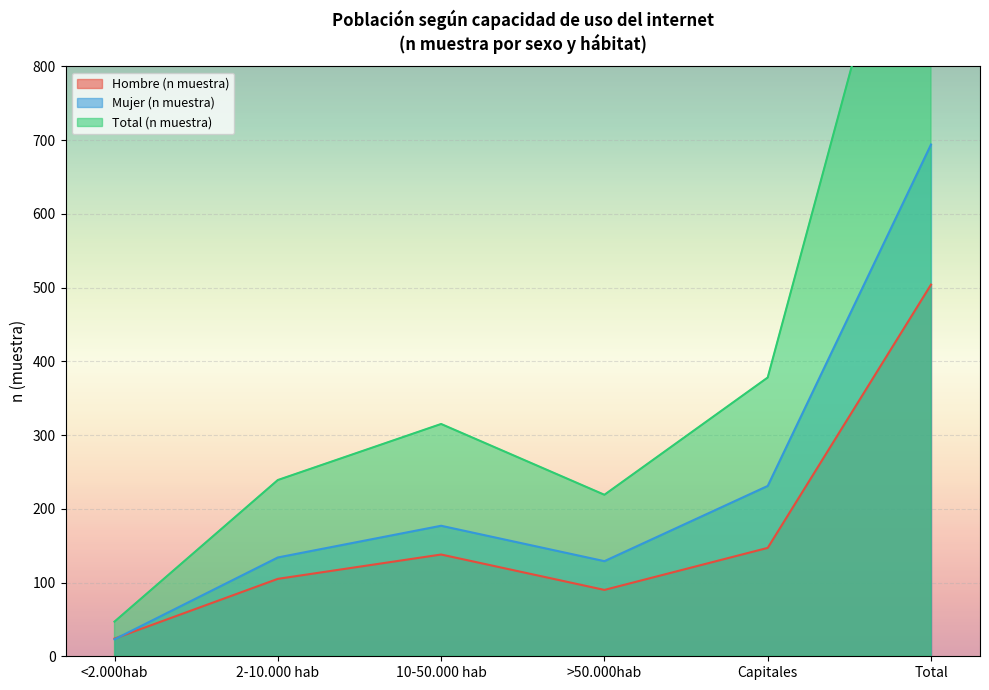

What is the sum of the Total (n muestra) values at Total and <2.000hab?

1245